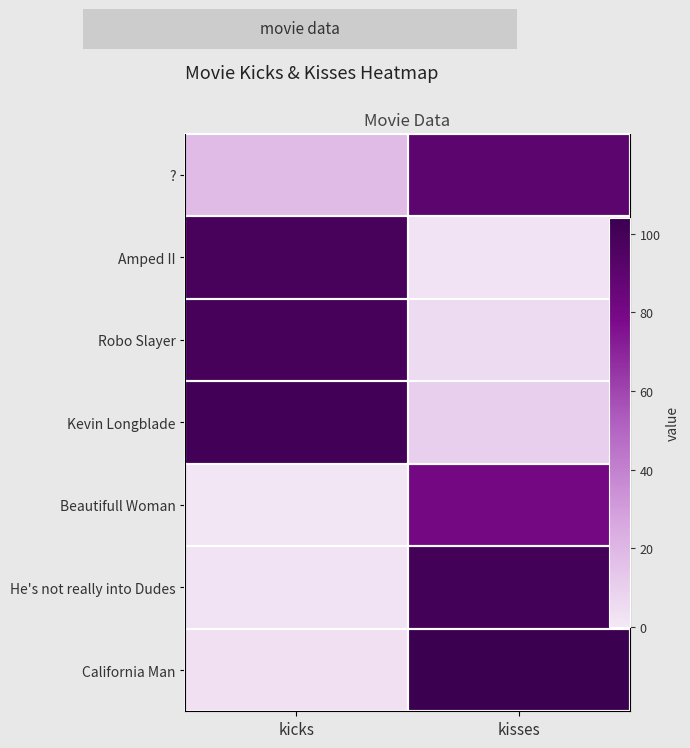

The value of ? at kicks is 18. True or false?

True